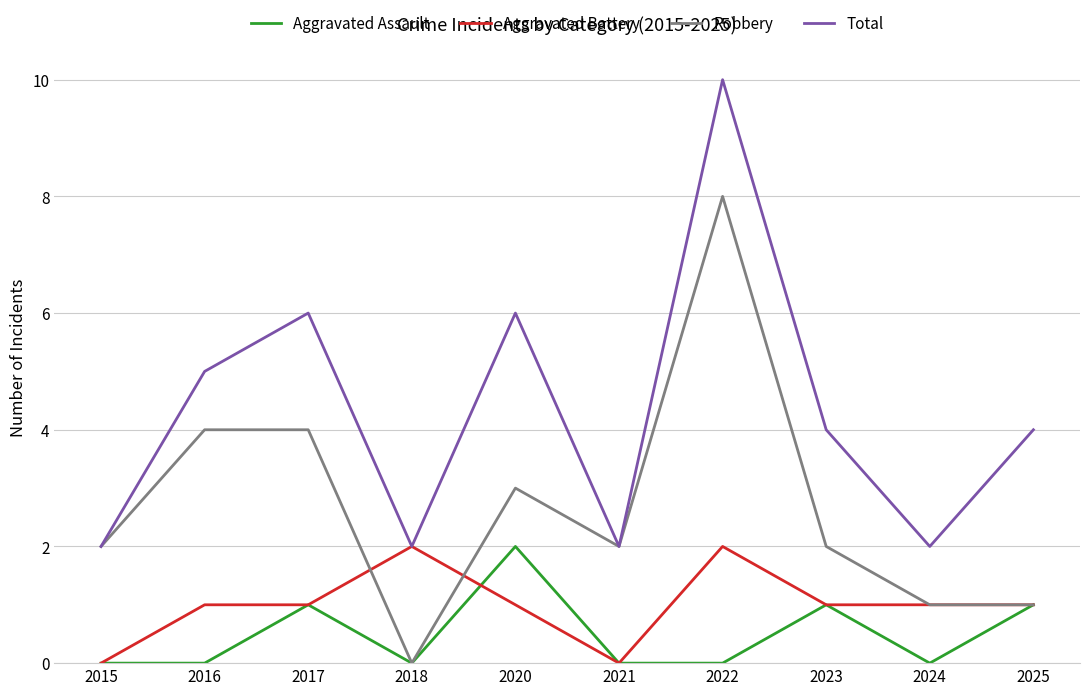

What is the total value across all series at 2024?

4